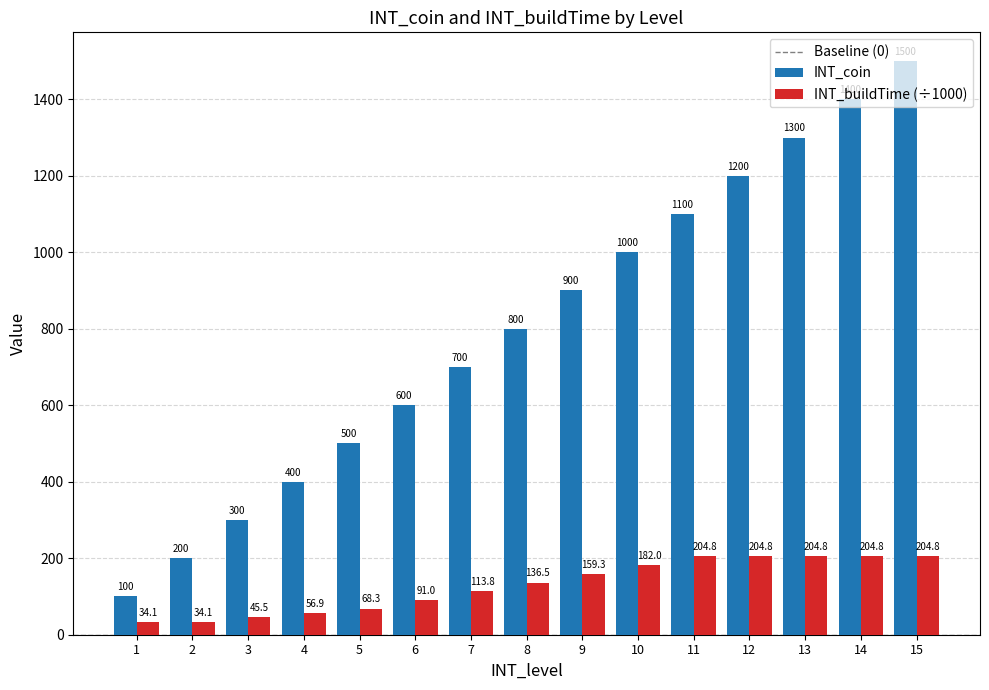

Rank the series at 1 from highest to lowest value.

INT_coin, INT_buildTime (÷1000)